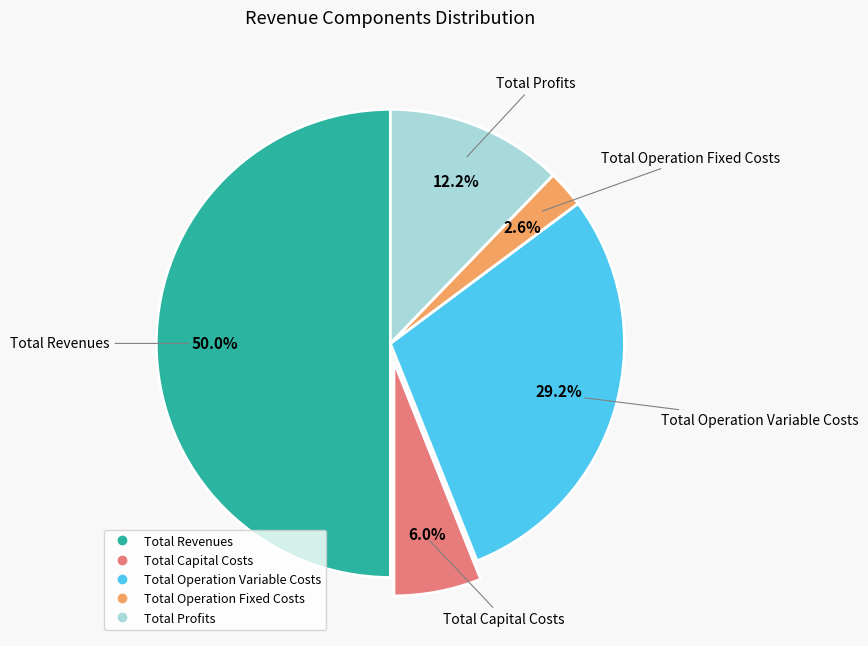

The Total Profits slice represents 12% of the pie. True or false?

True